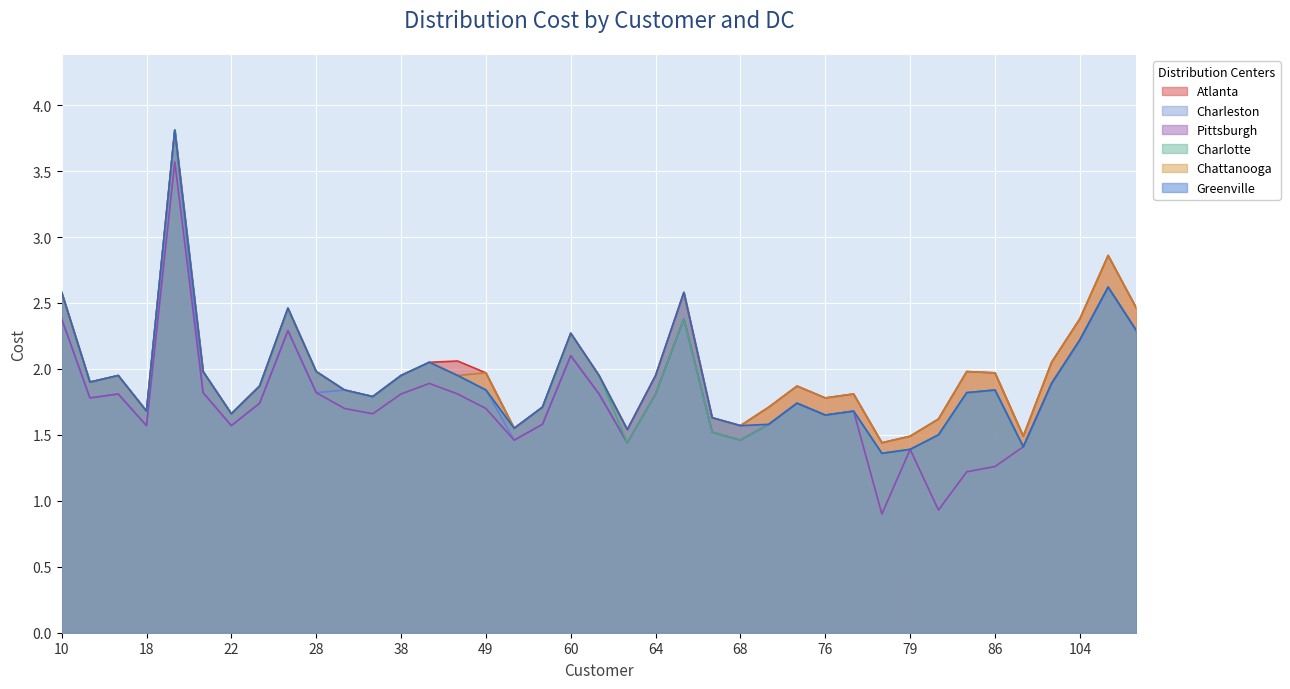

Rank the series by their maximum value, from lowest to highest.

Pittsburgh, Atlanta, Charleston, Charlotte, Chattanooga, Greenville